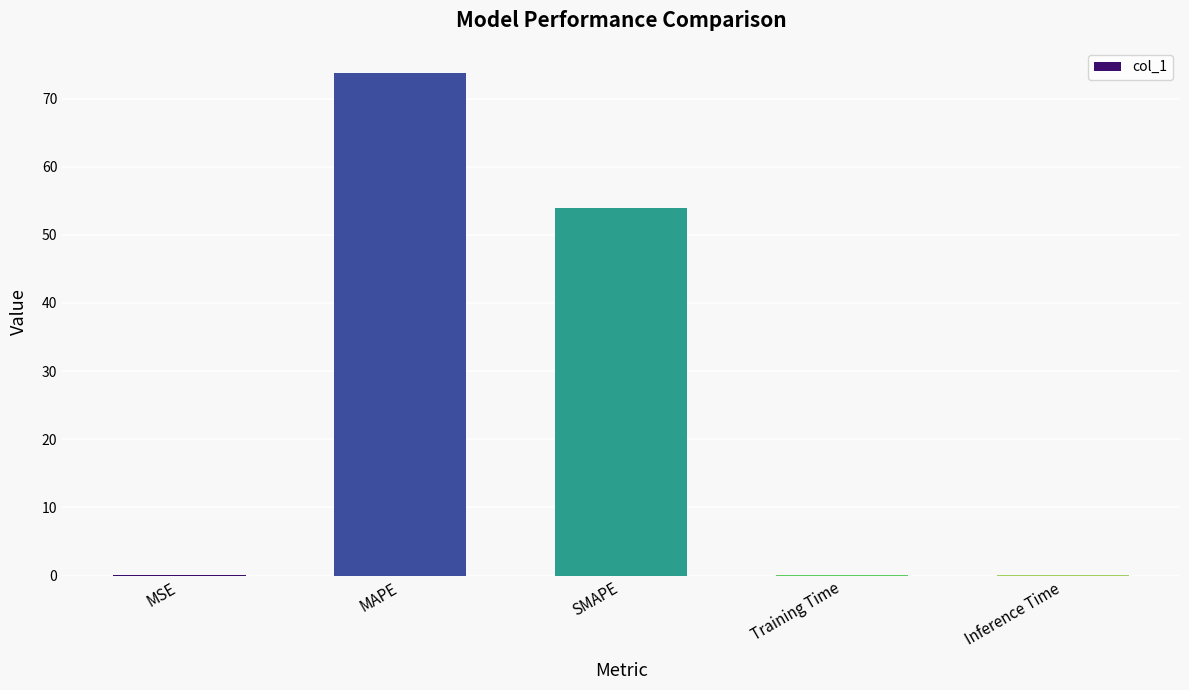

True or false: the data shows 53.9 at SMAPE.

True